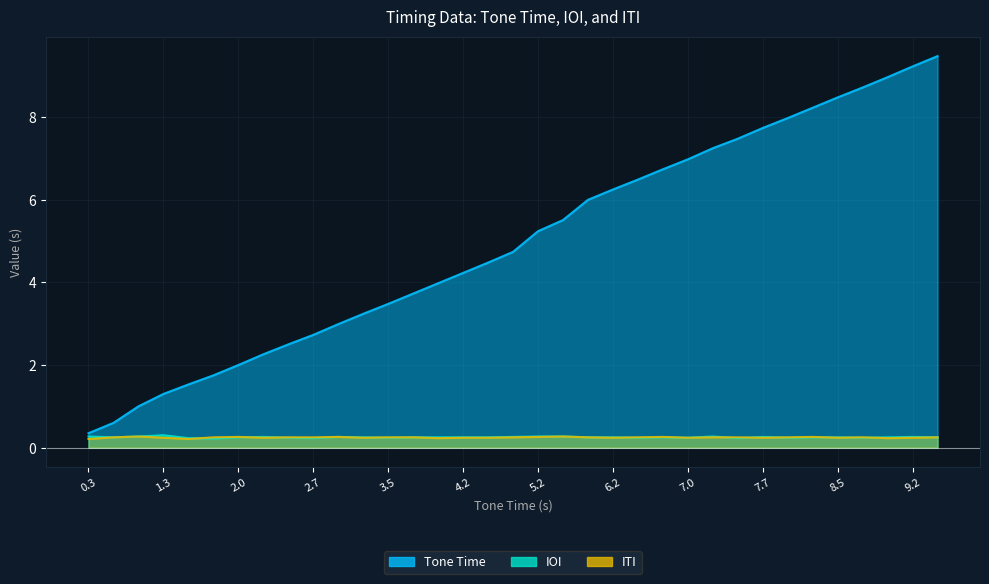

What is the value of the ITI point at the 8th from the left?

0.2